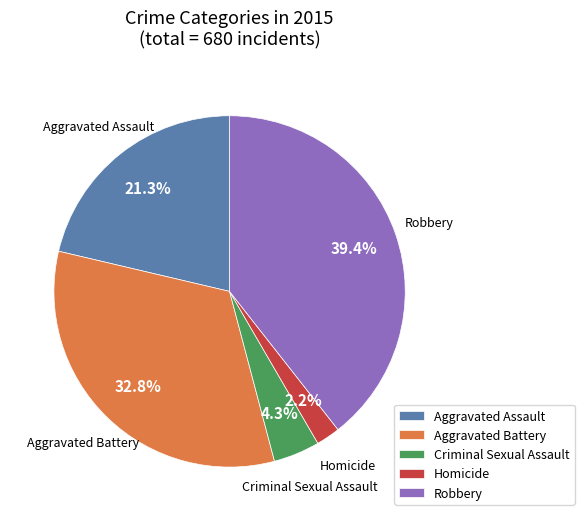

What is the ratio of the value at Aggravated Battery to the value at Homicide?

14.9